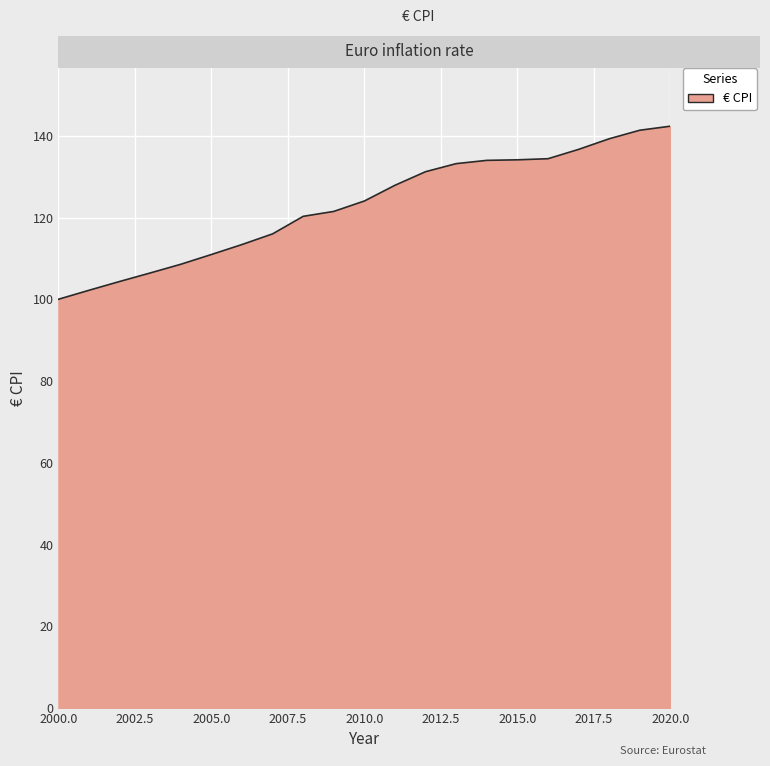

What is the maximum value shown in the chart?

142.3